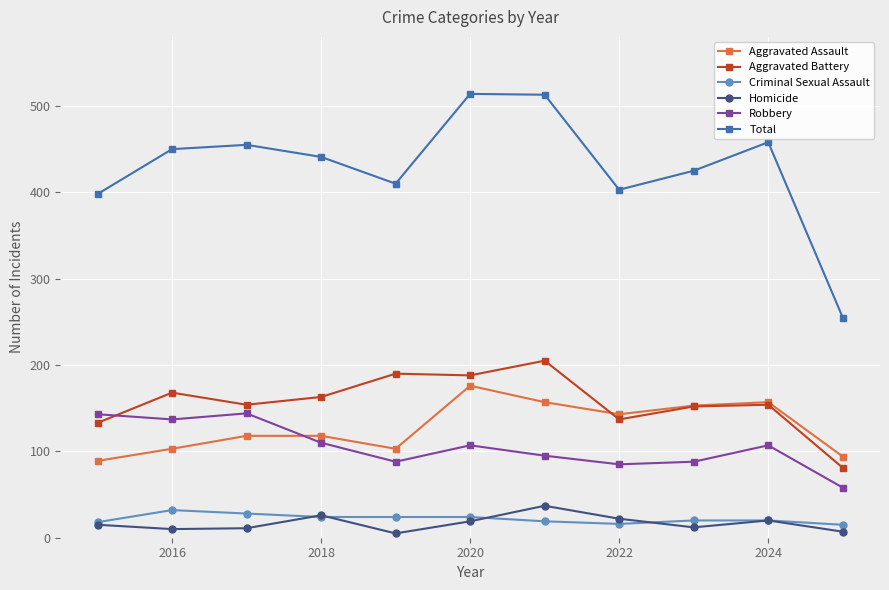

True or false: Robbery and Criminal Sexual Assault cross at least once.

False